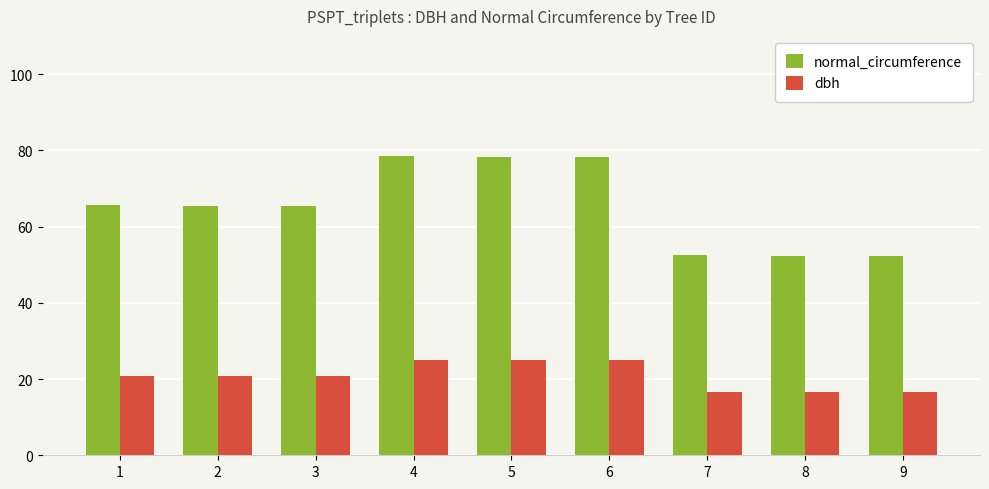

At how many categories does at least one series exceed 75?

3